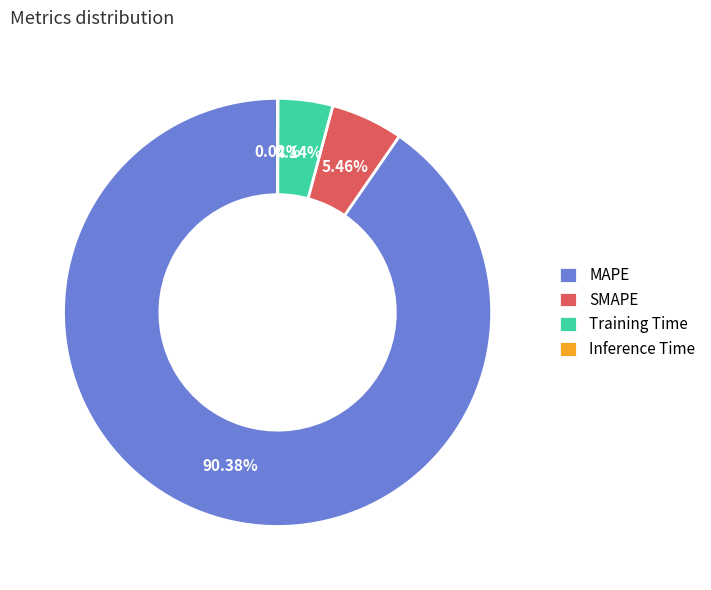

Is there a majority slice in this chart?

Yes